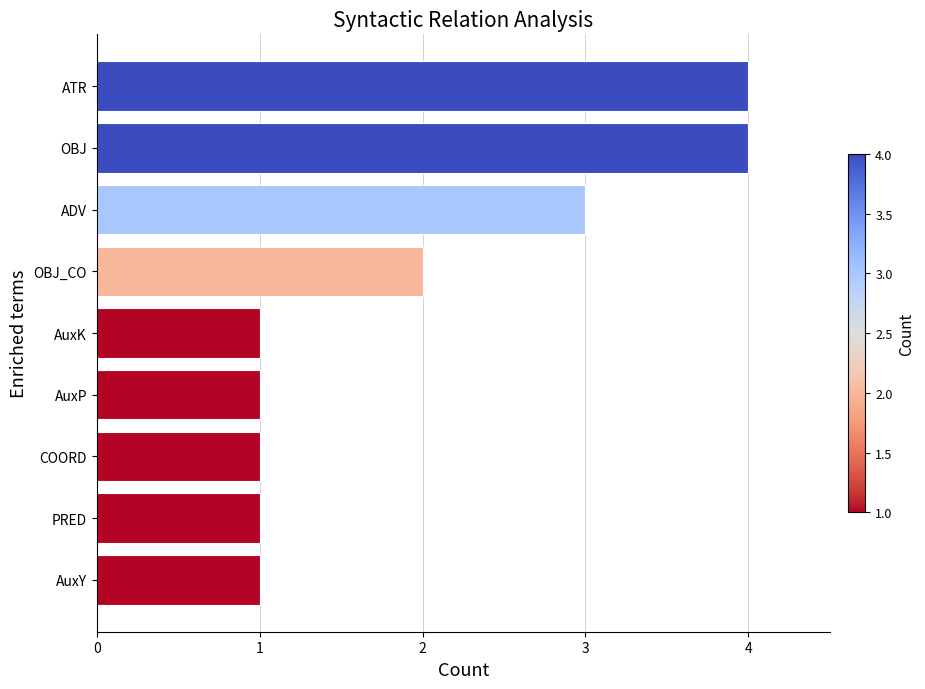

What is the difference between the second highest and minimum values?

3